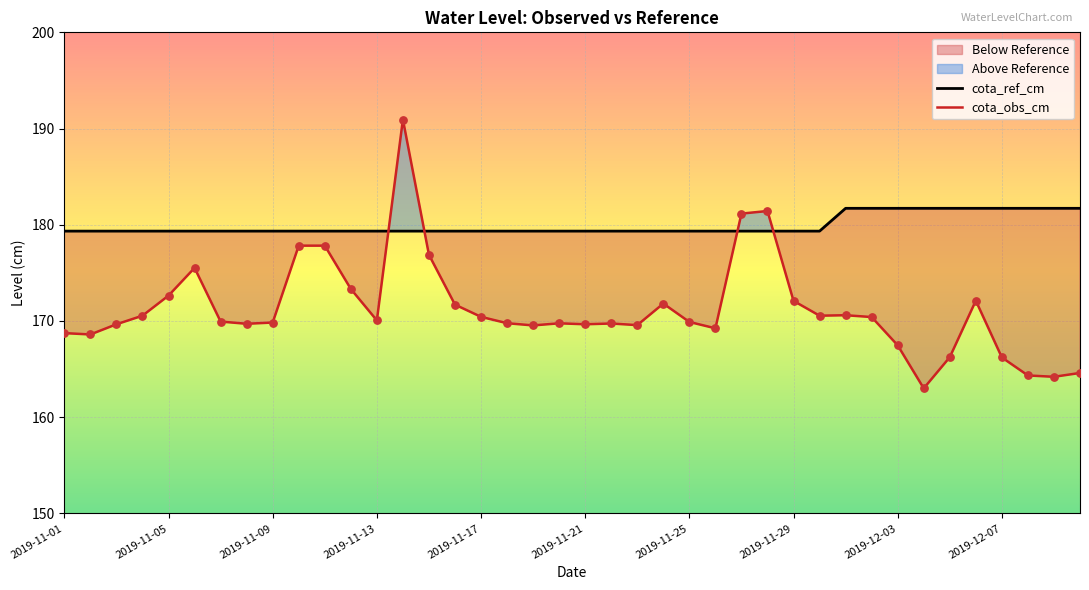

What are all the series names shown in the legend?

cota_ref_cm, cota_obs_cm